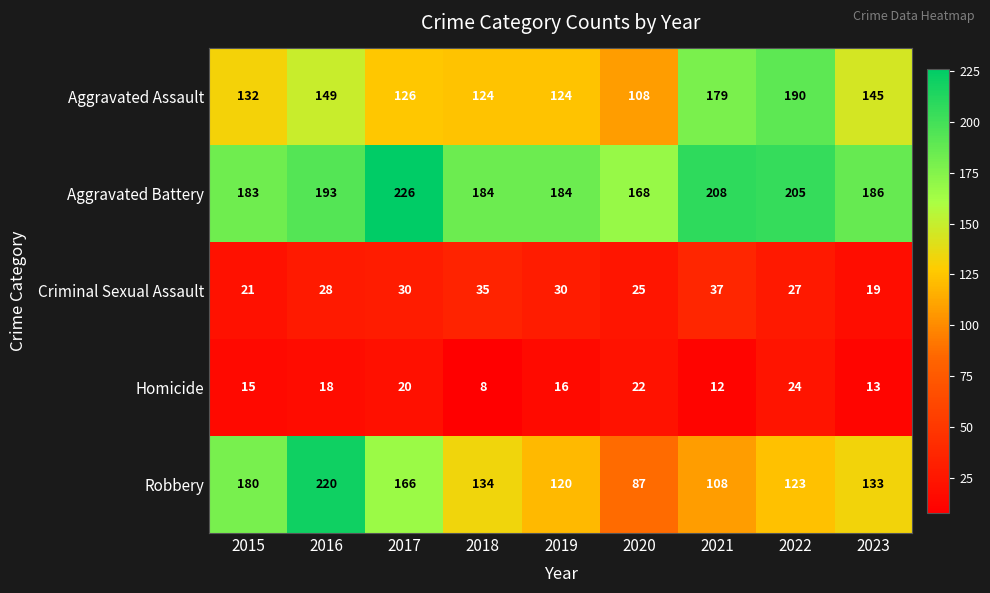

What is the sum of the Robbery values at 2022 and 2017?

289